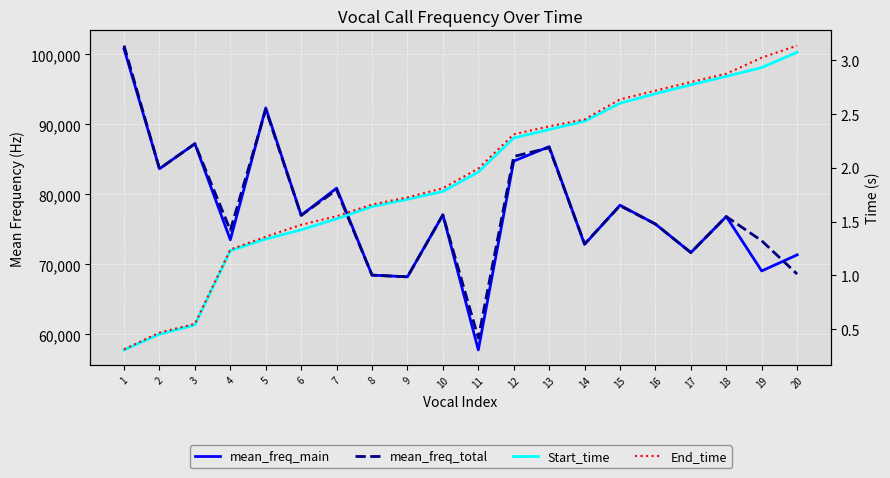

What is the total value across all series at 18?

153682.1